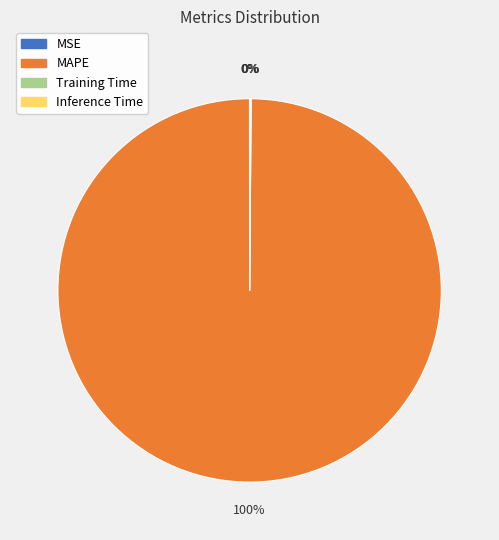

Which category accounts for the majority?

MAPE